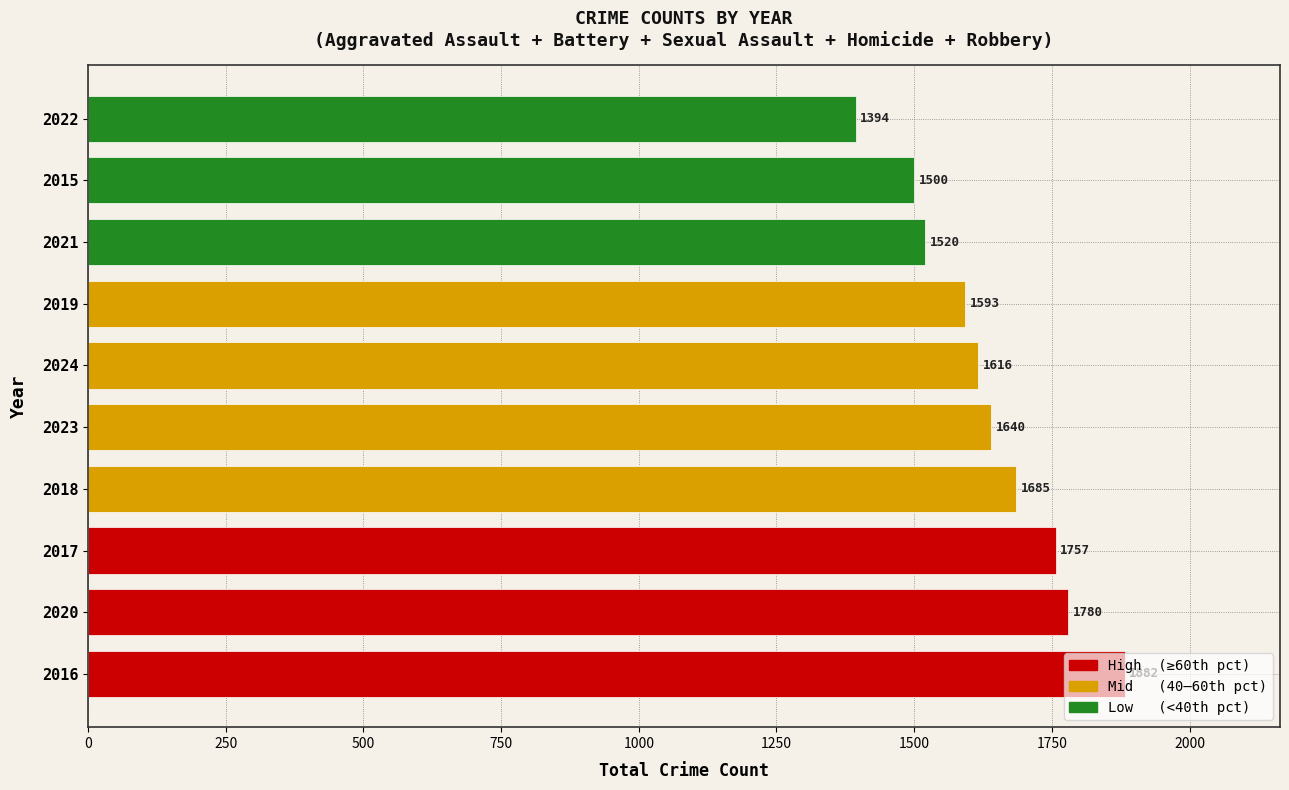

What is the sum of all values?

16367